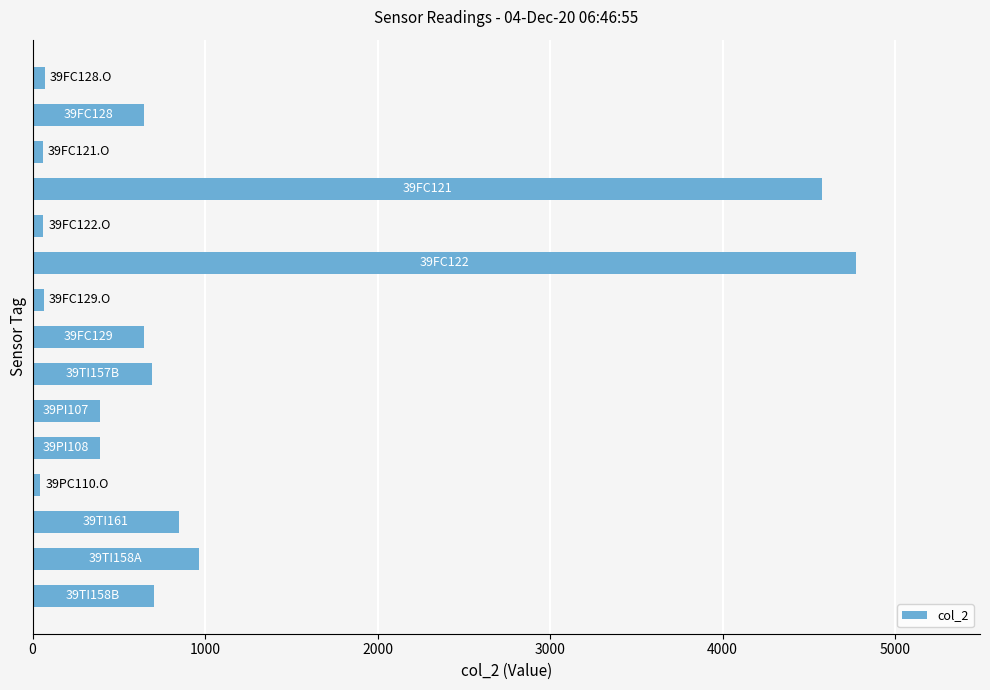

What is the difference between the maximum and minimum values?

4733.2